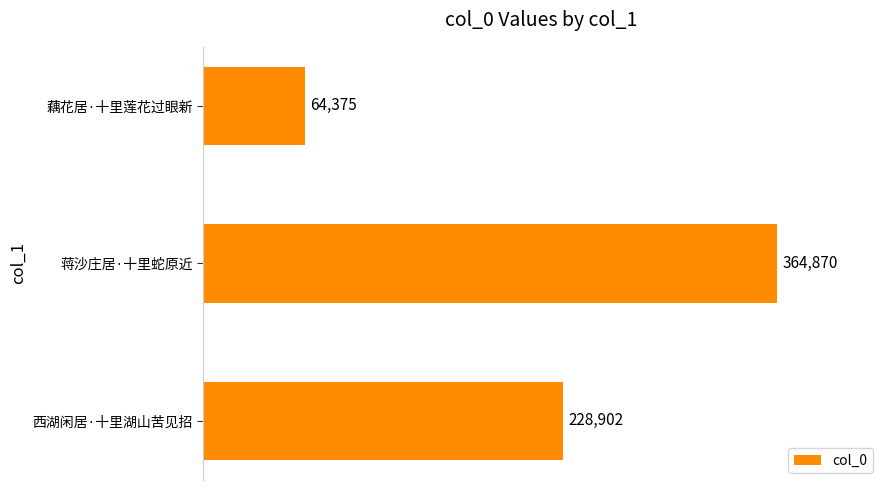

Rank the categories by value from highest to lowest.

蒋沙庄居·十里蛇原近, 西湖闲居·十里湖山苦见招, 藕花居·十里莲花过眼新